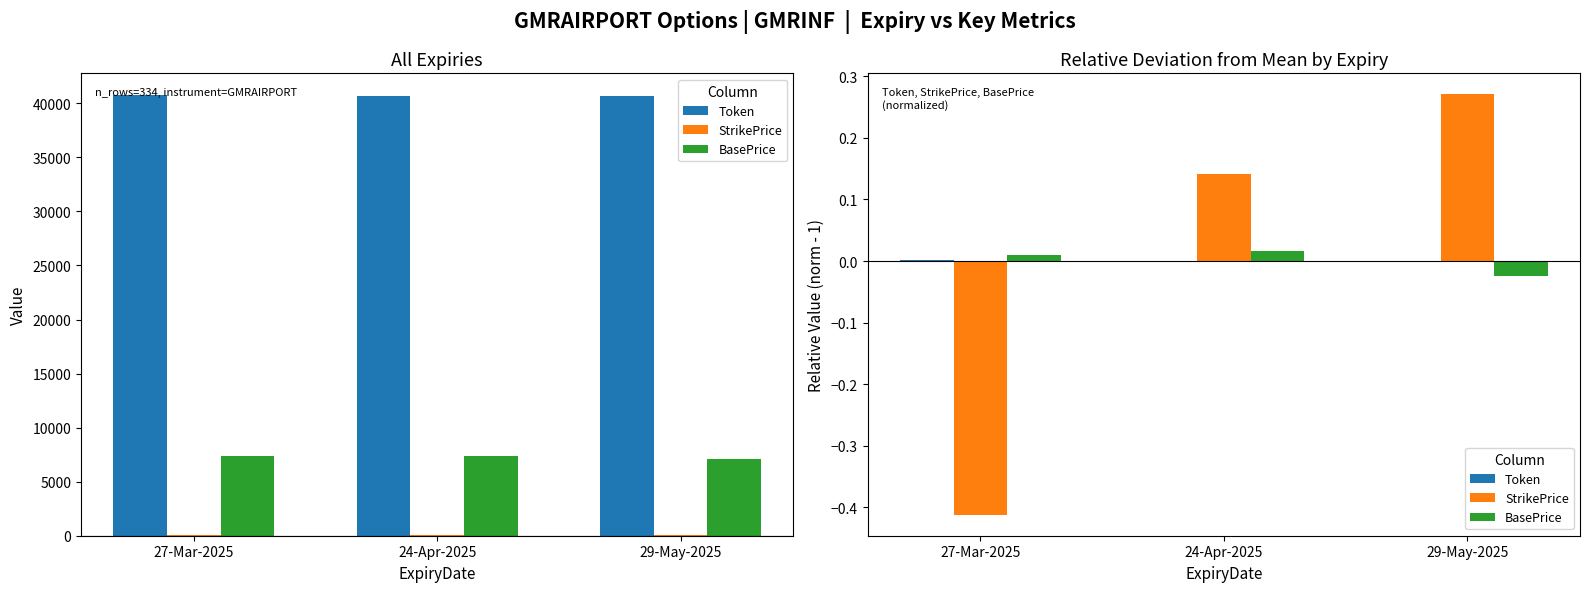

True or false: BasePrice has a value of -0.0 at 29-May-2025.

False